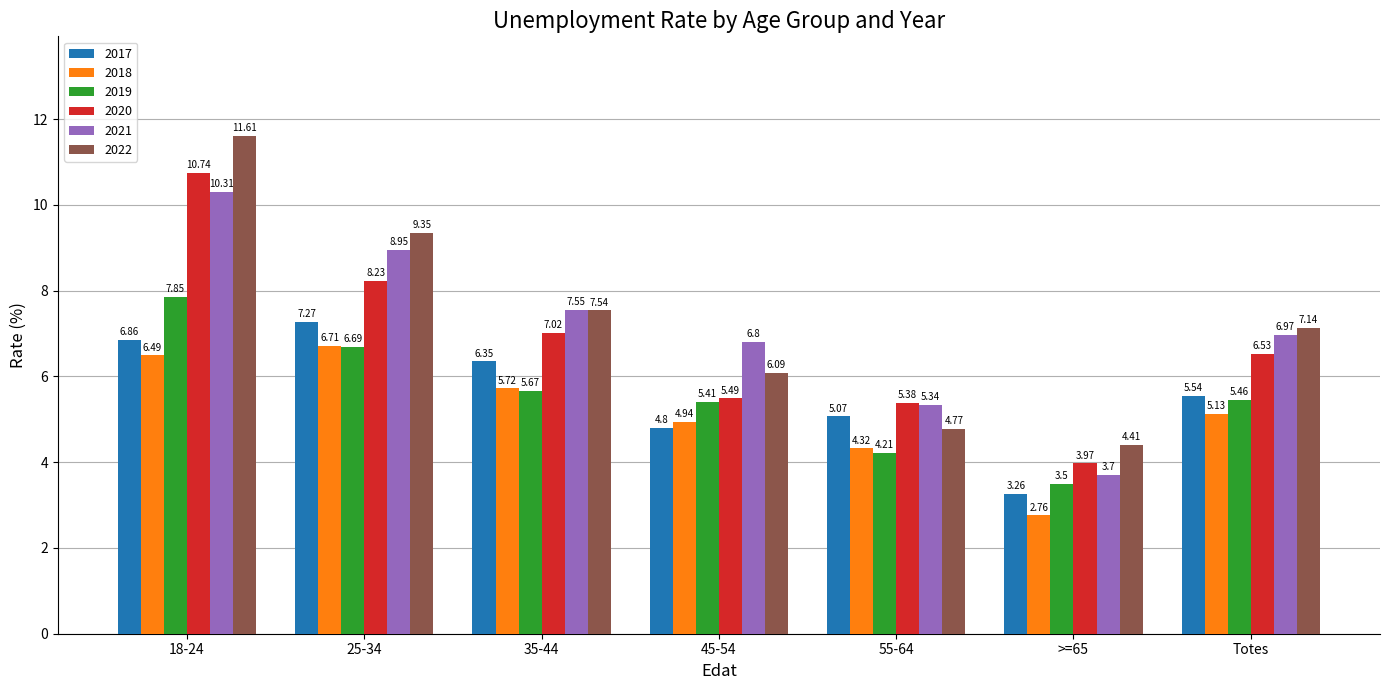

The 2019 series shows 4.2 at 55-64. True or false?

True